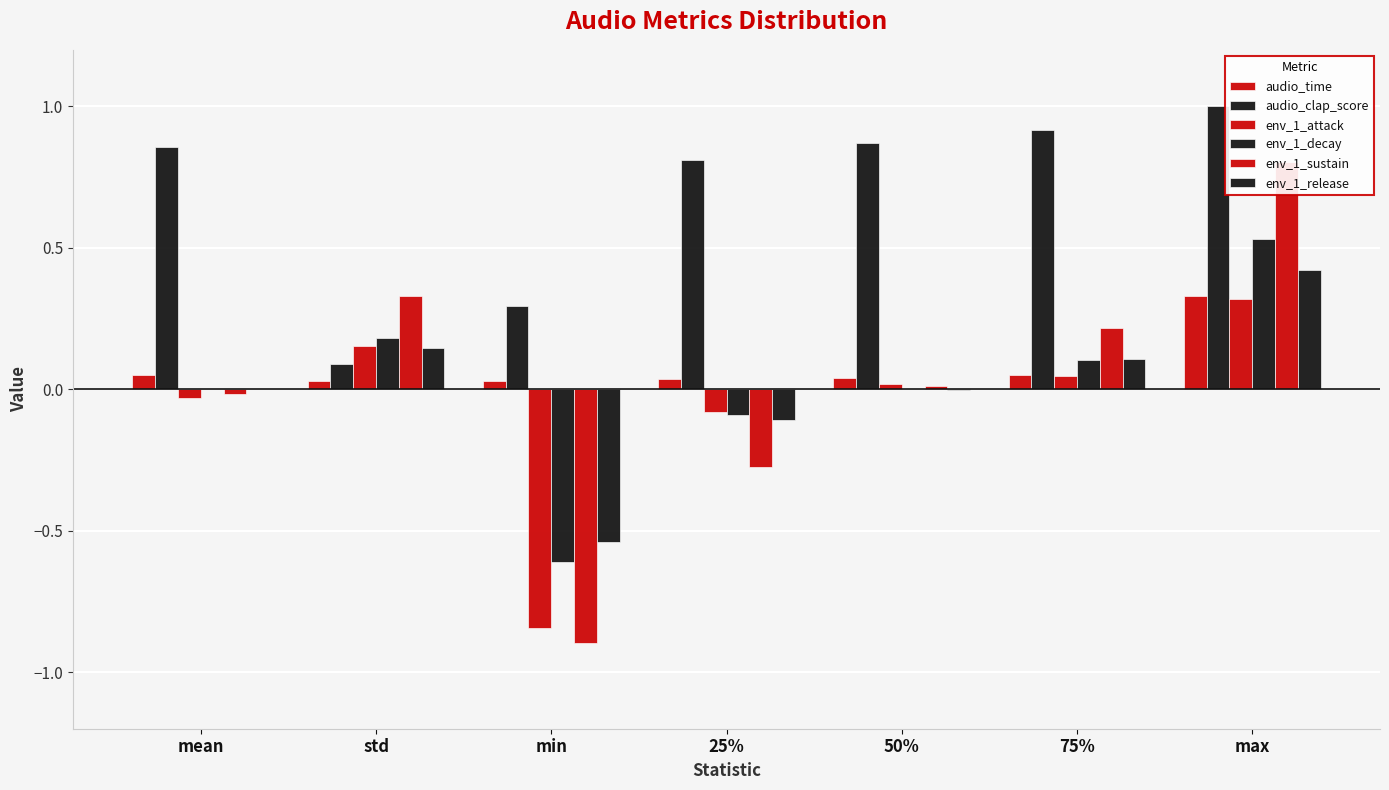

Which series has the largest range (max minus min)?

env_1_sustain